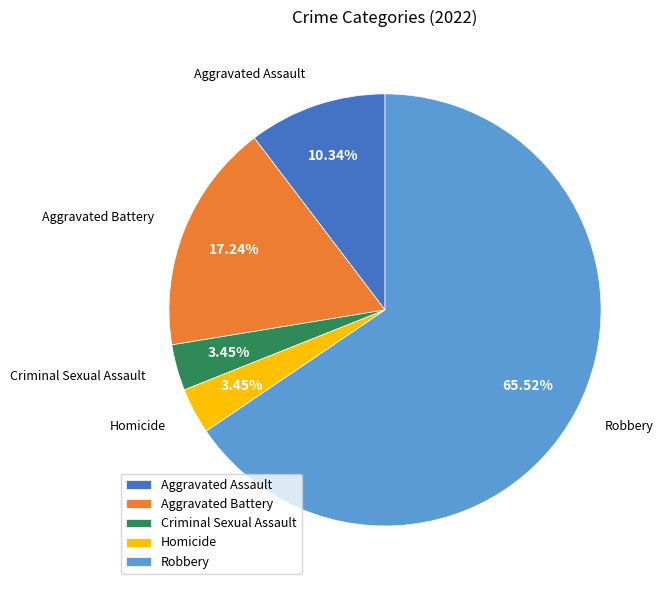

To the nearest percent, what is the average slice percentage?

20%